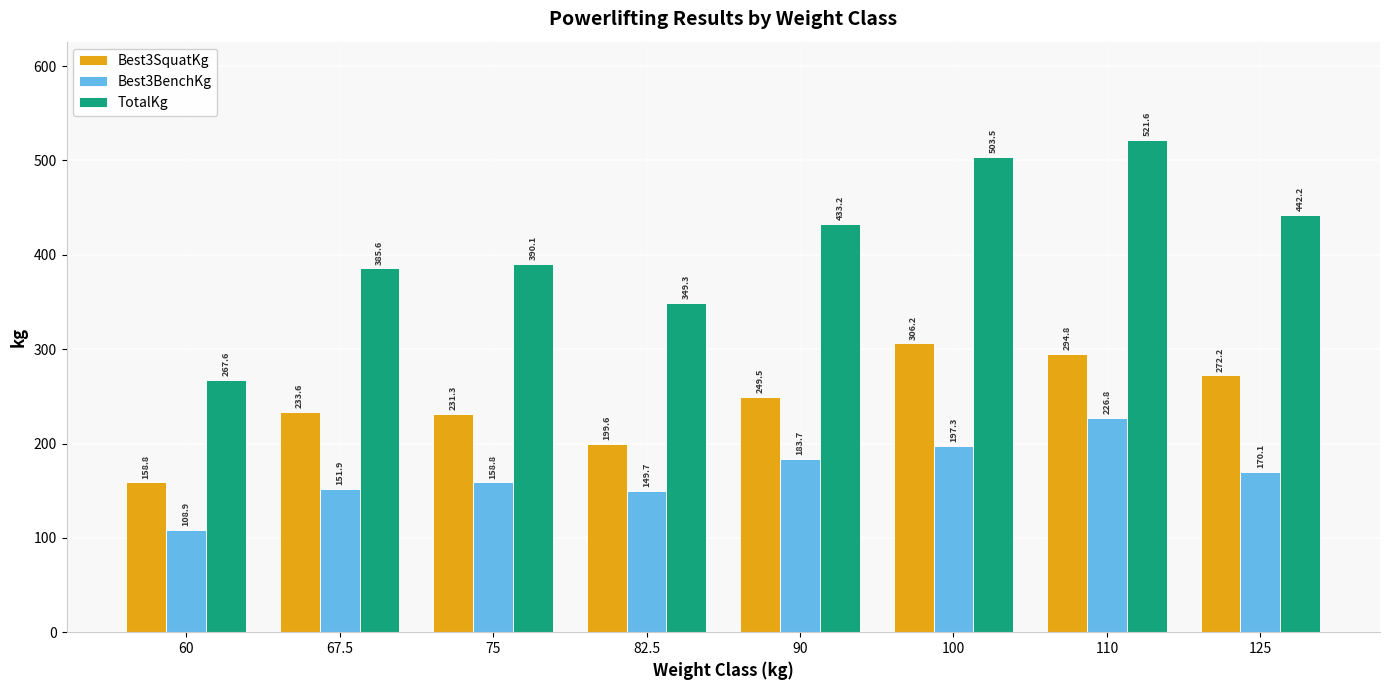

Rank the series at 90 from lowest to highest value.

Best3BenchKg, Best3SquatKg, TotalKg